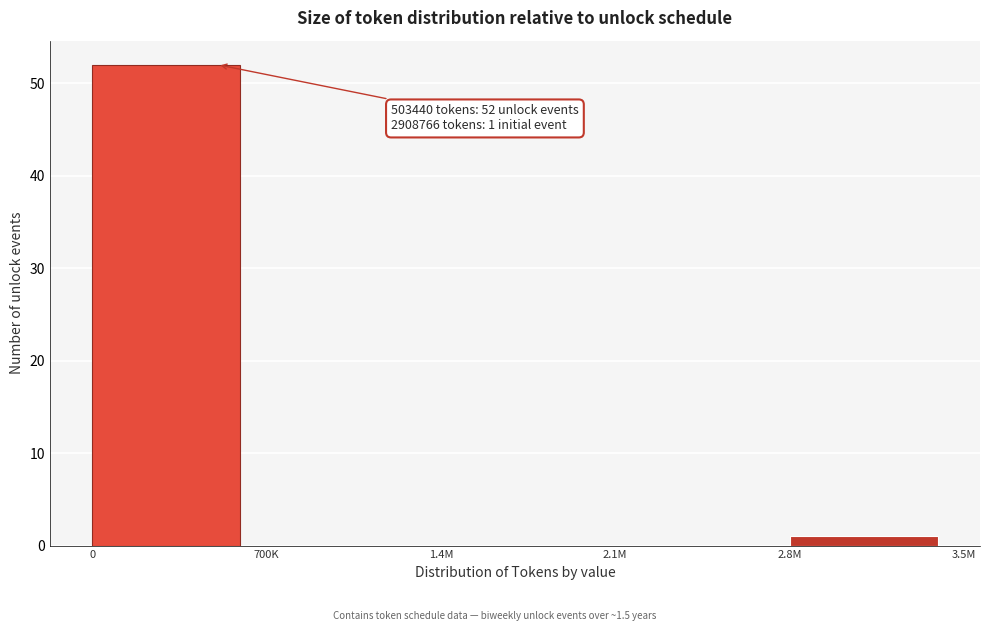

Reading left to right, transcribe all the data shown in this chart.

0=52	700K=0	1.4M=0	2.1M=0	2.8M=1